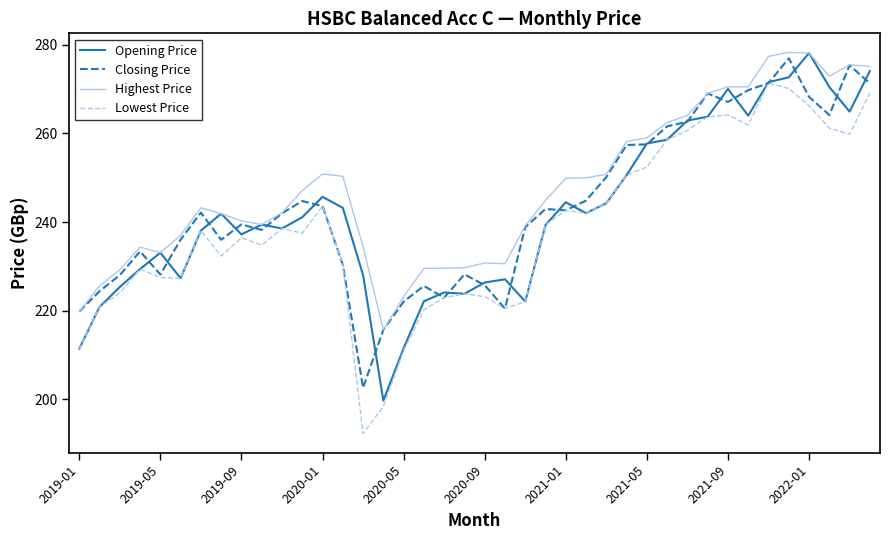

At how many categories does at least one series exceed 224?

37